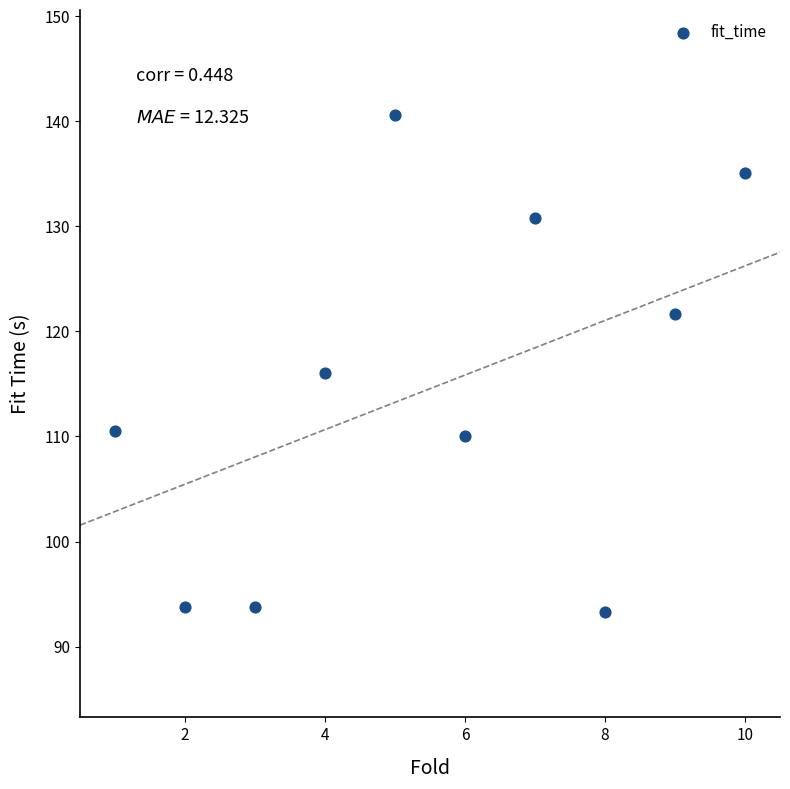

What is the range of Y values (max minus min)?

47.3